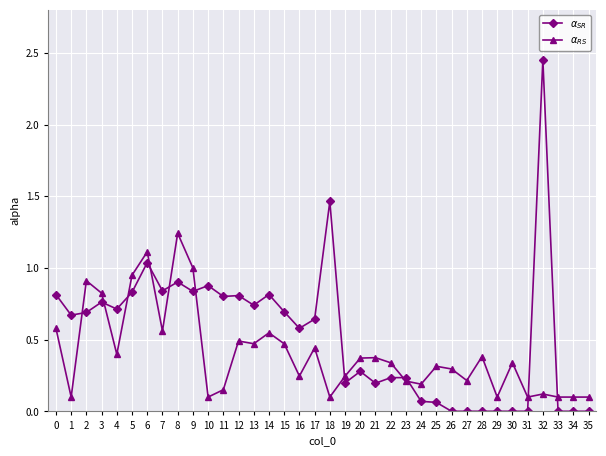

At which category does the chart reach its peak across all series?

32